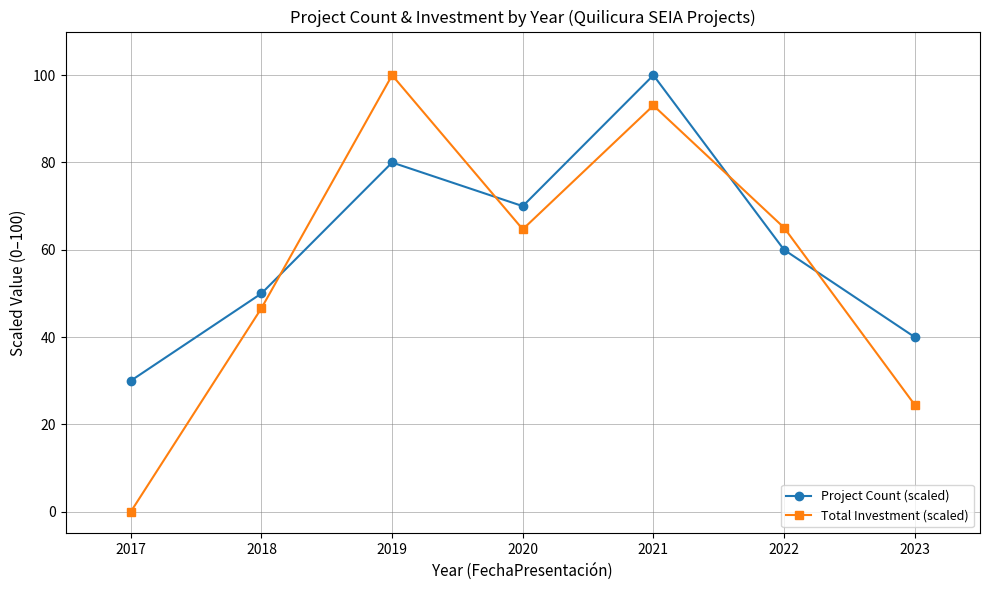

At how many categories does at least one series exceed 7?

7